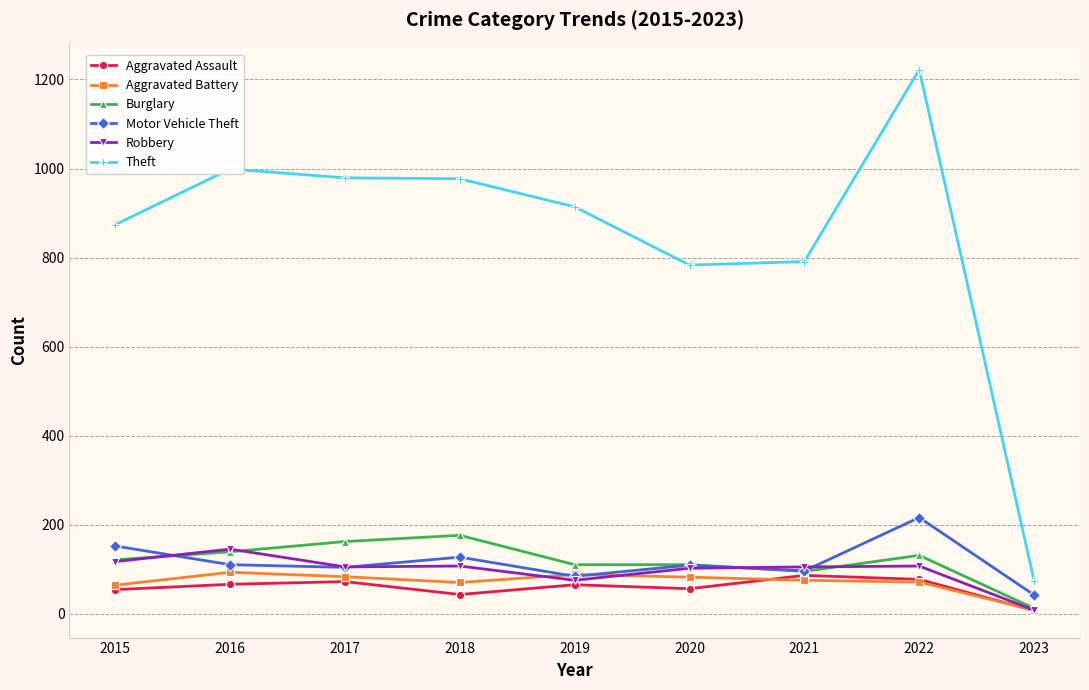

How many data points does each series have?

9